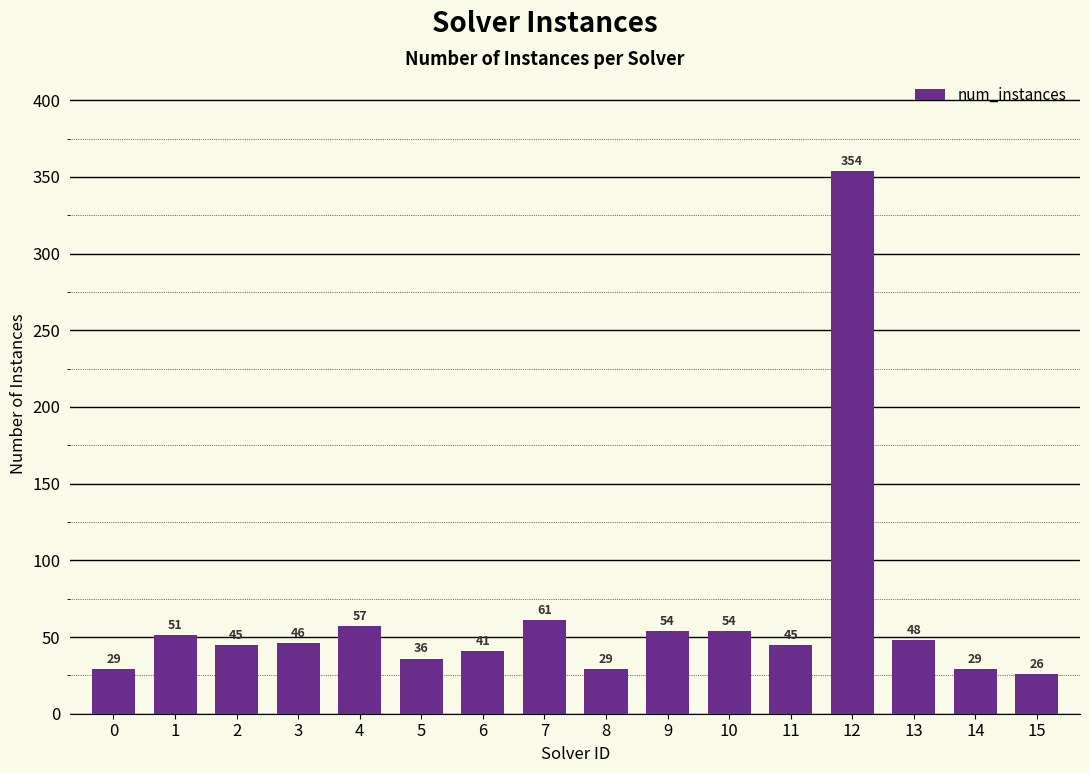

Reading left to right, transcribe all the data shown in this chart.

0=29	1=51	2=45	3=46	4=57	5=36	6=41	7=61	8=29	9=54	10=54	11=45	12=354	13=48	14=29	15=26